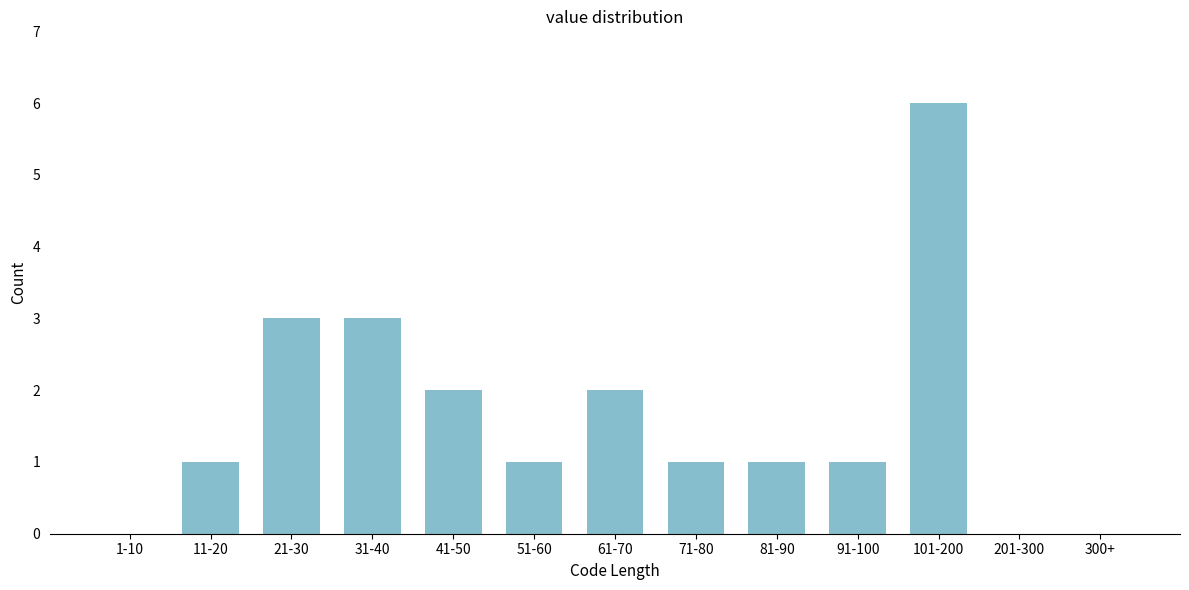

Reading left to right, extract all data points from this chart.

1-10=0	11-20=1	21-30=3	31-40=3	41-50=2	51-60=1	61-70=2	71-80=1	81-90=1	91-100=1	101-200=6	201-300=0	300+=0